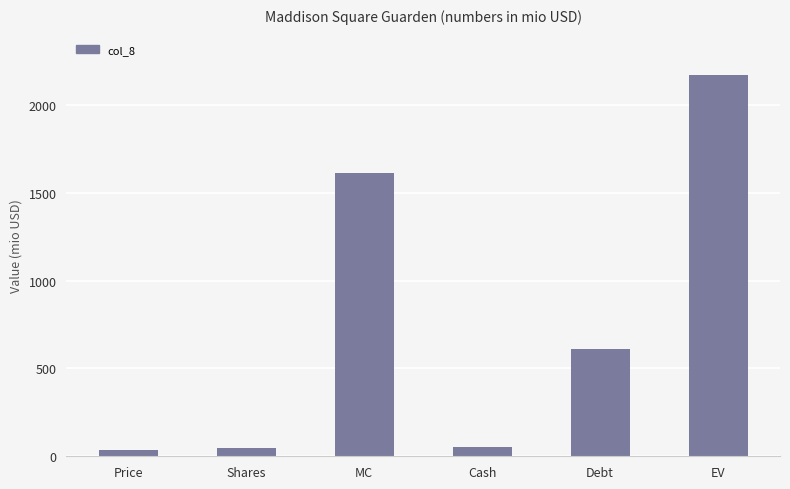

How many distinct data groups are displayed?

1